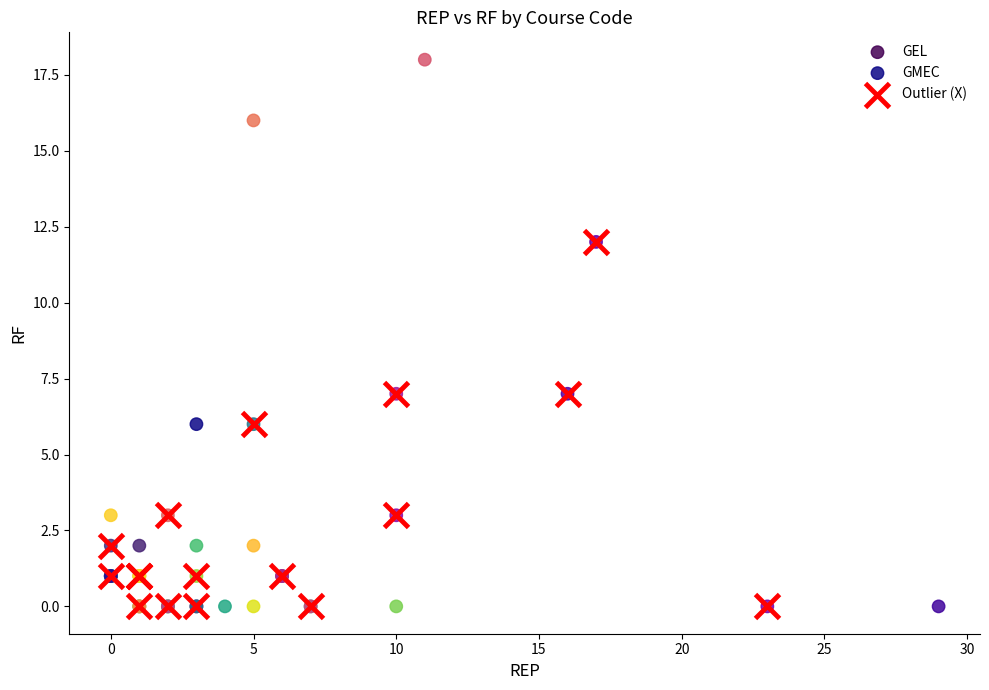

Which series has the largest Y range (max minus min)?

GMEC